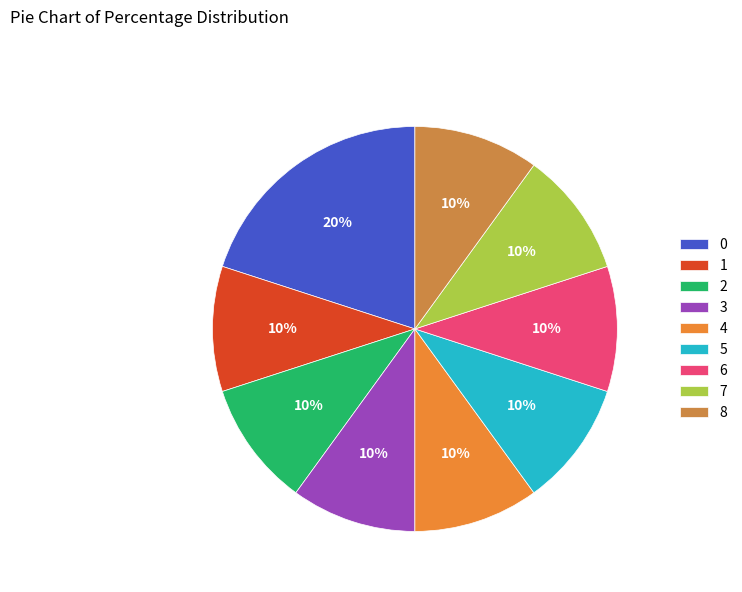

Is there any slice that represents more than half of the pie?

No